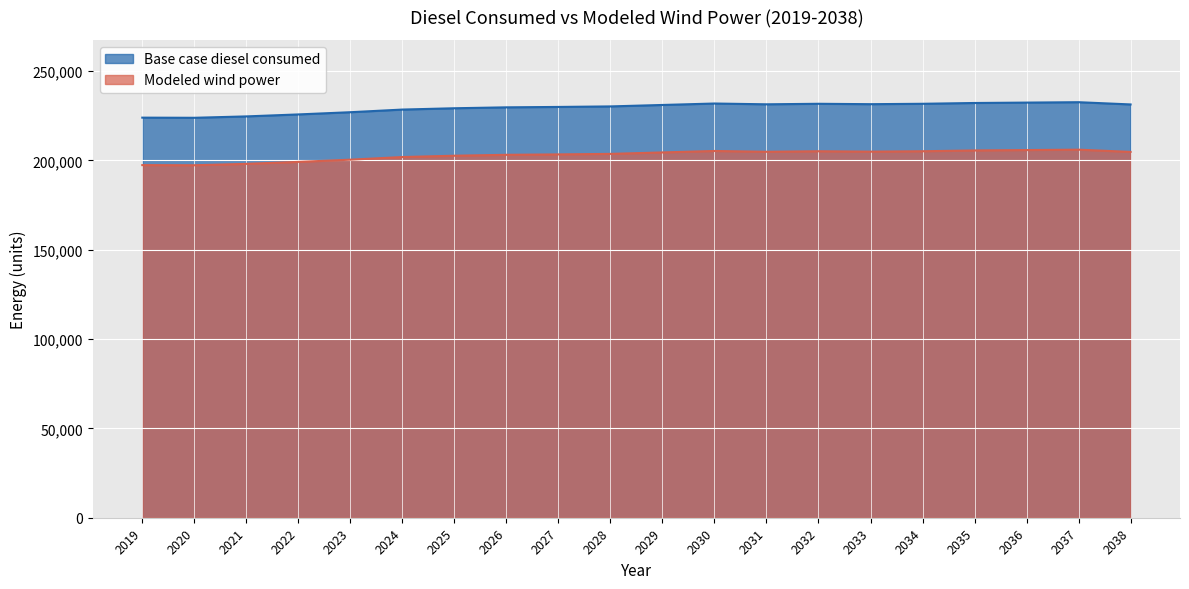

Between 2024 and 2027, which is larger?

2027